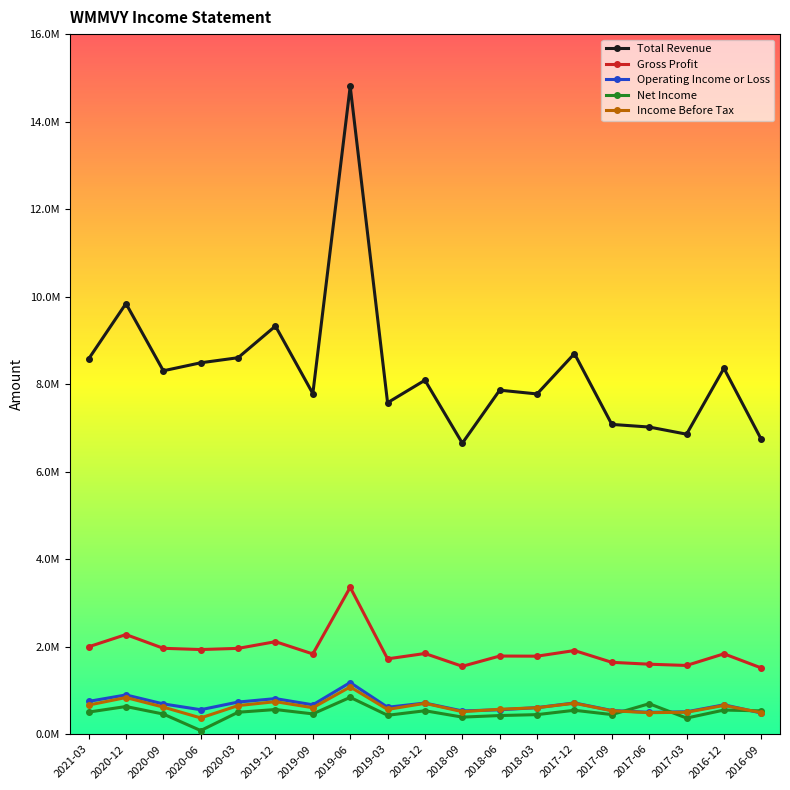

What is the label of the 19th point from the right?

2021-03